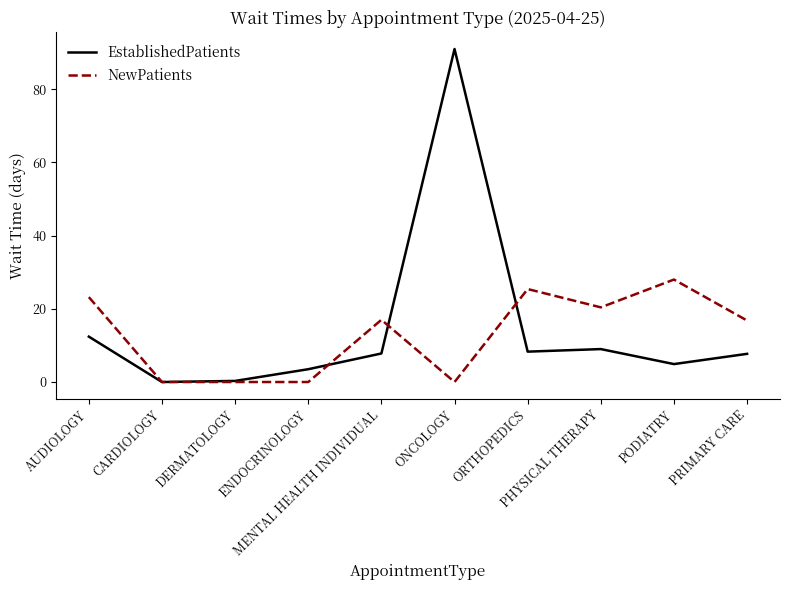

Which series has the largest total across all categories?

EstablishedPatients